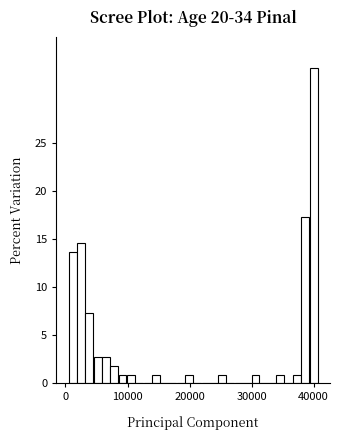

Read against the x-axis, roughly where is the centre of the tallest bar?

40000